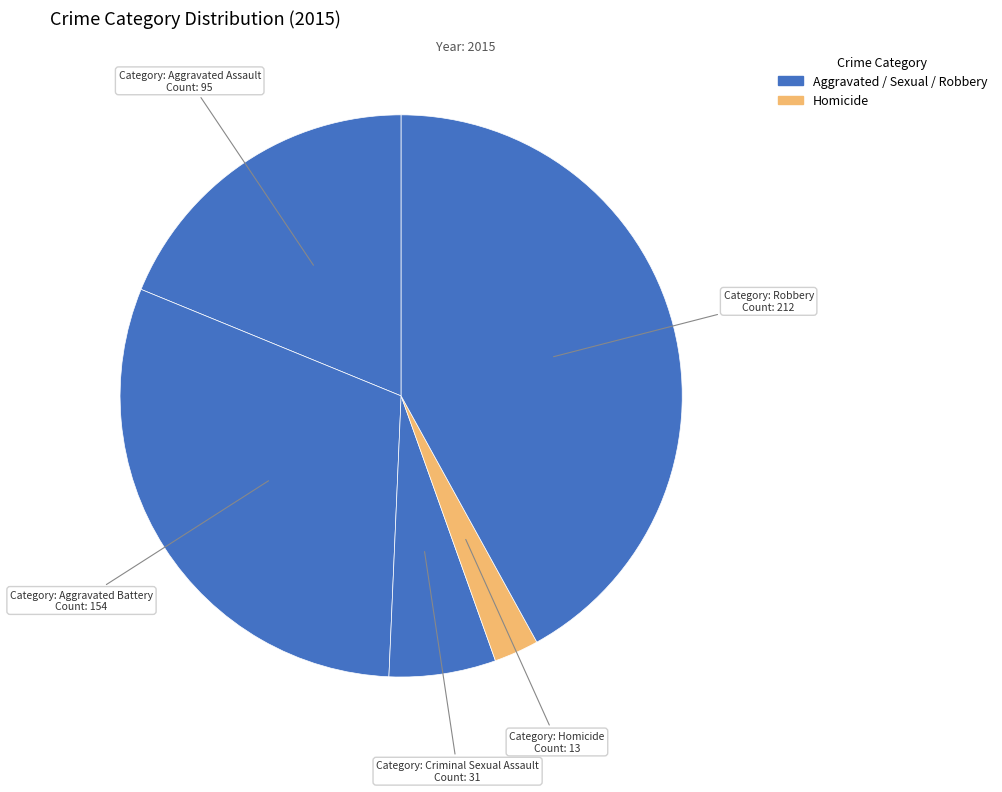

Count the number of slices in the pie.

5